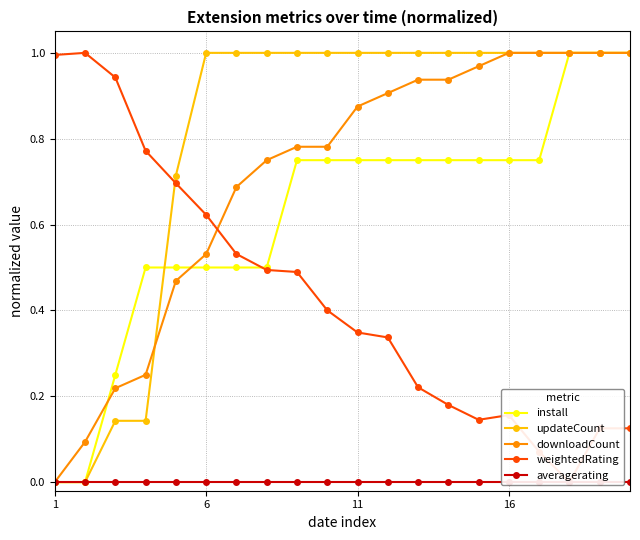

Is the value of updateCount at 7 greater than the value of install at 11?

Yes